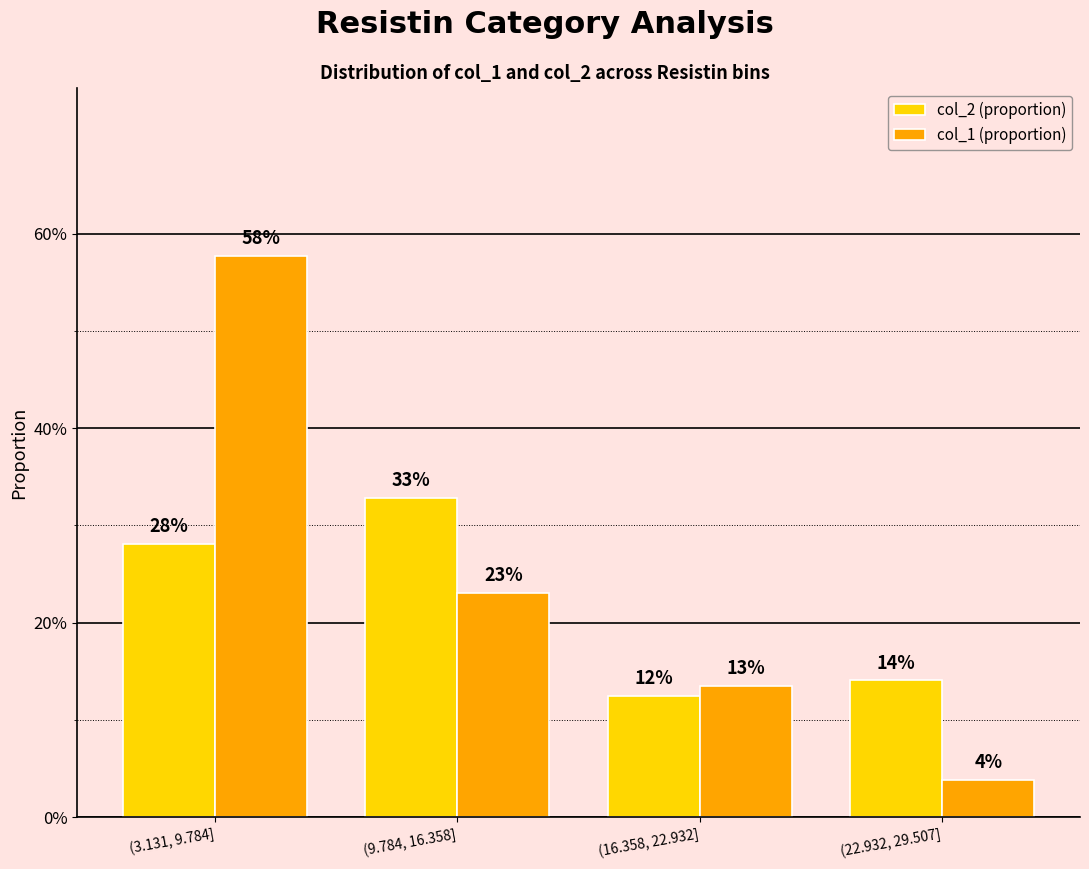

Does the chart contain stacked bars?

No